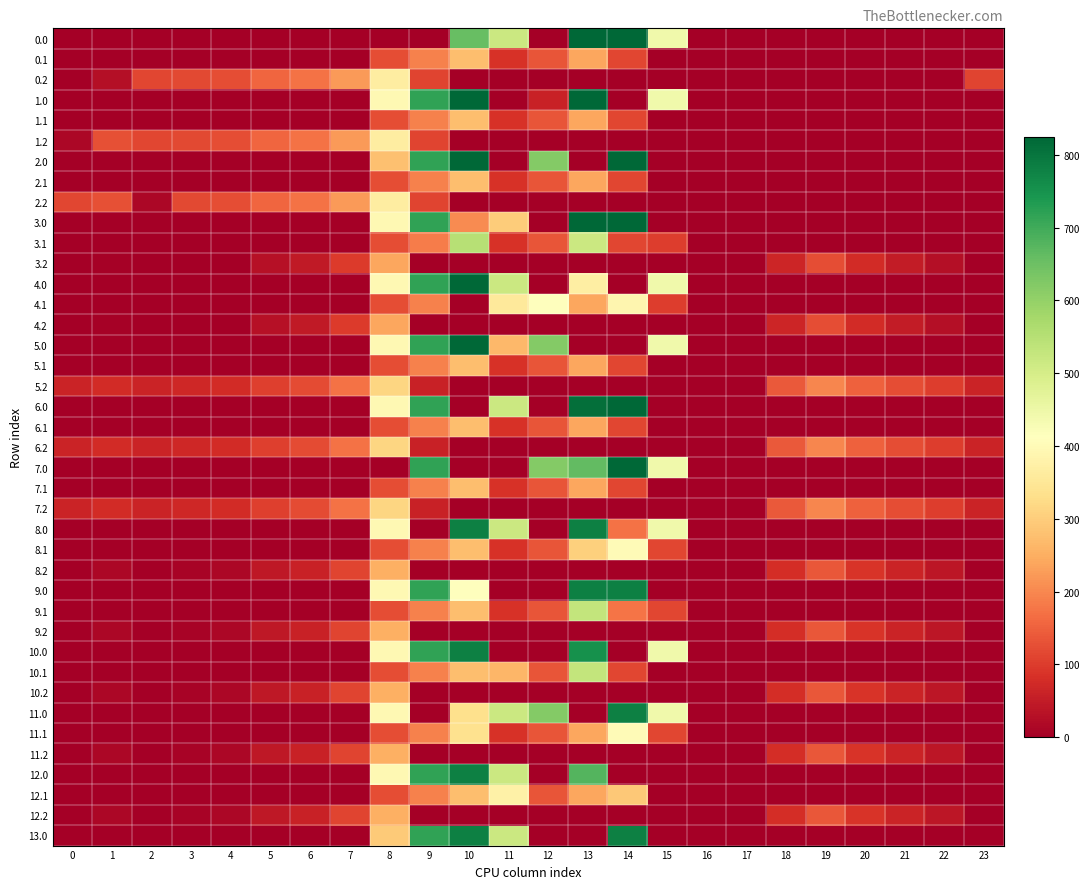

List the series in order of their peak value, highest first.

0.0, 1.0, 2.0, 3.0, 4.0, 5.0, 6.0, 7.0, 8.0, 9.0, 10.0, 11.0, 12.0, 13.0, 3.1, 9.1, 10.1, 4.1, 8.1, 11.1, 12.1, 0.2, 1.2, 2.2, 5.2, 6.2, 7.2, 0.1, 1.1, 2.1, 5.1, 6.1, 7.1, 8.2, 9.2, 10.2, 11.2, 12.2, 3.2, 4.2